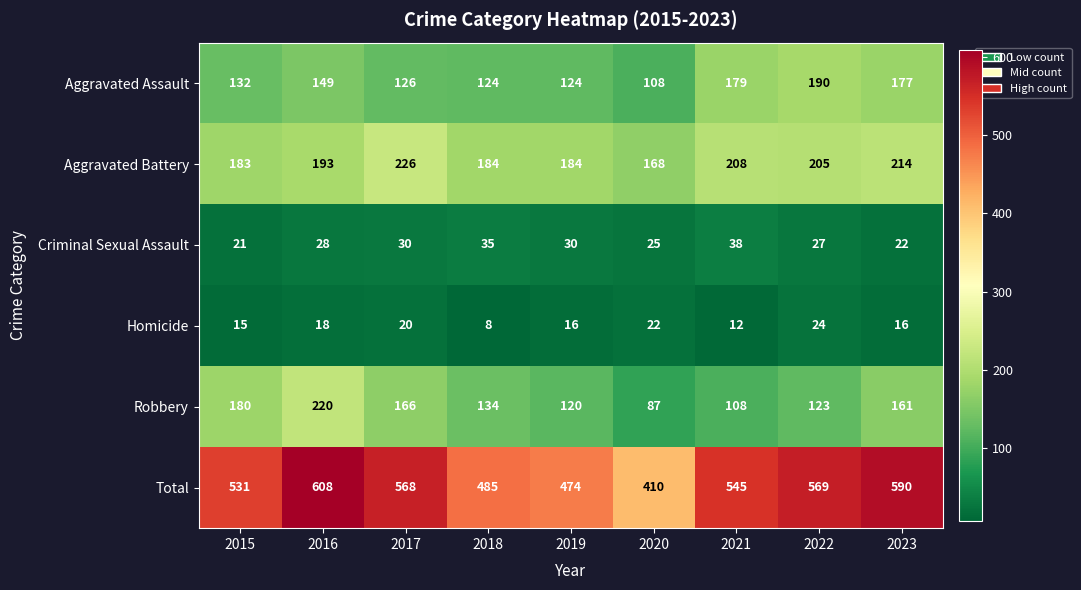

At which category is the sum across all series the highest?

2016